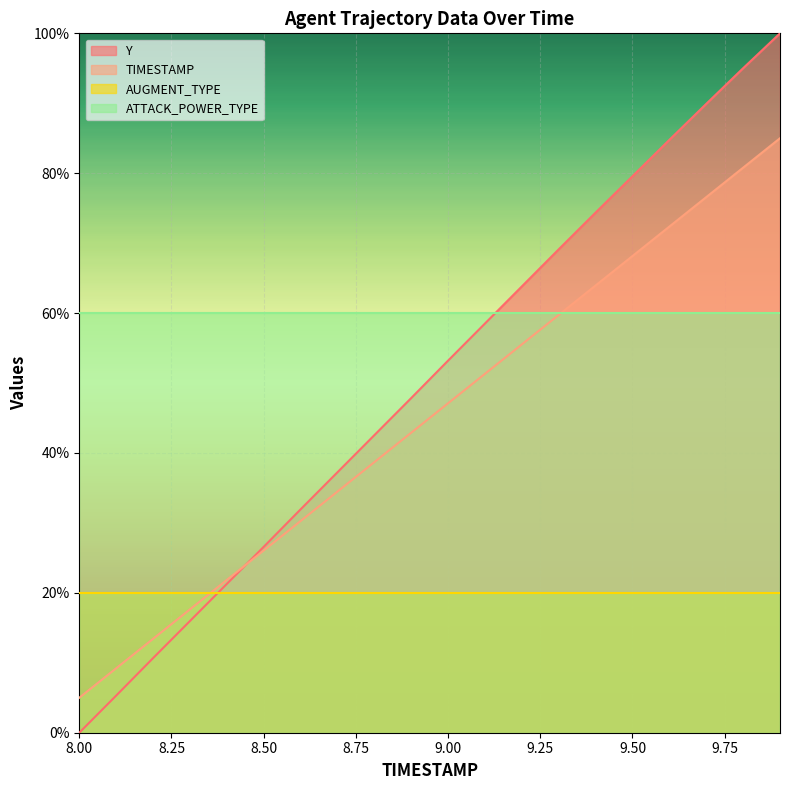

At which label does Y reach its peak?

9.9